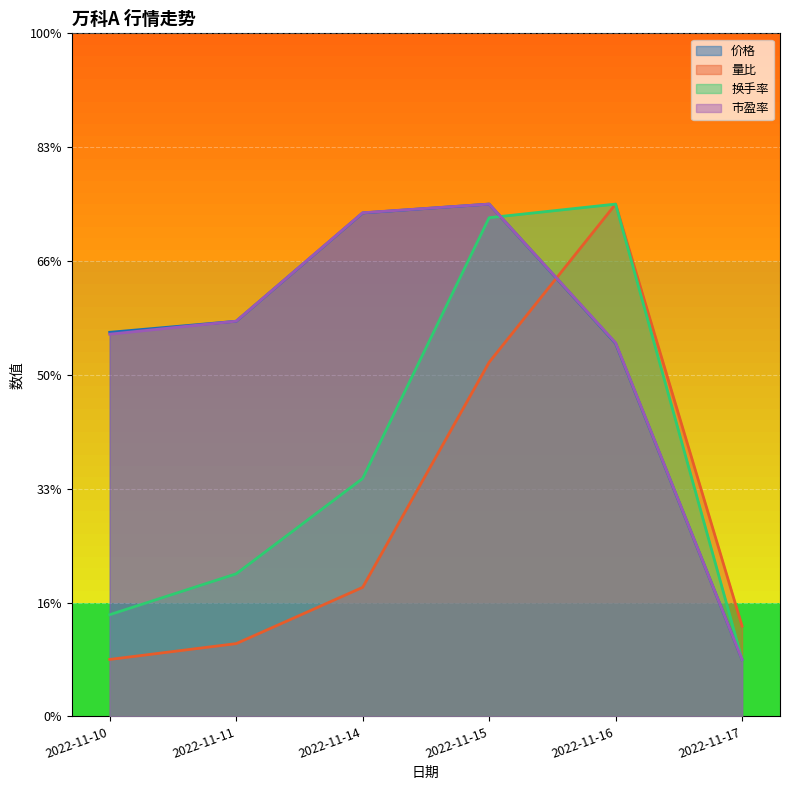

Which series has the largest total across all categories?

价格